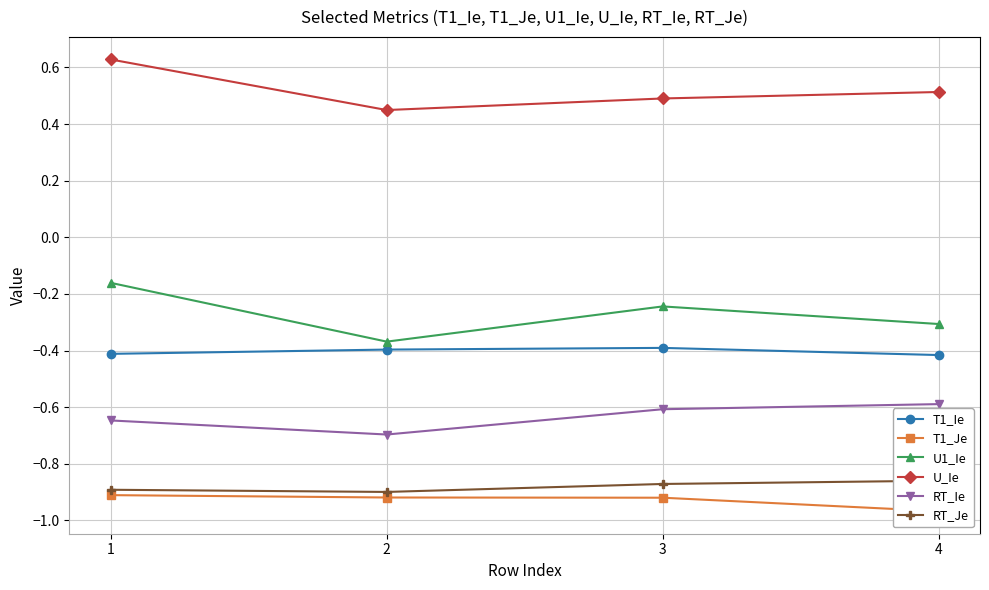

Which series changed the most between 2 and 3?

U1_Ie